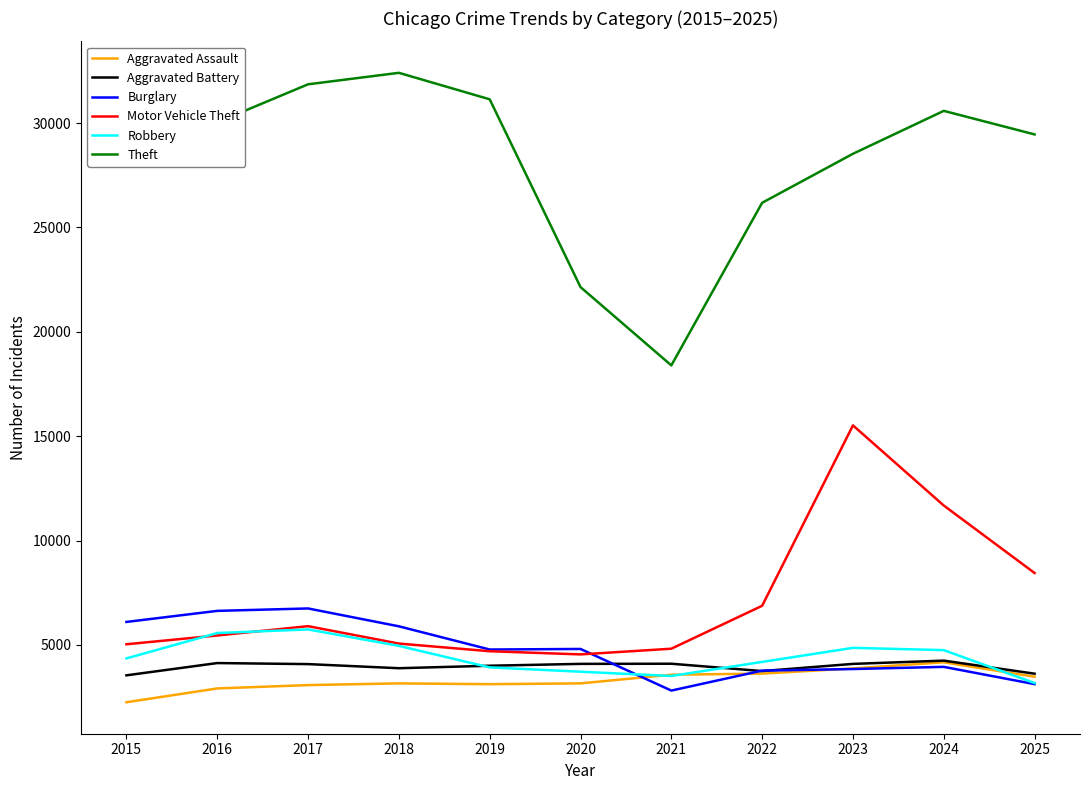

Which series has the widest spread of values?

Theft